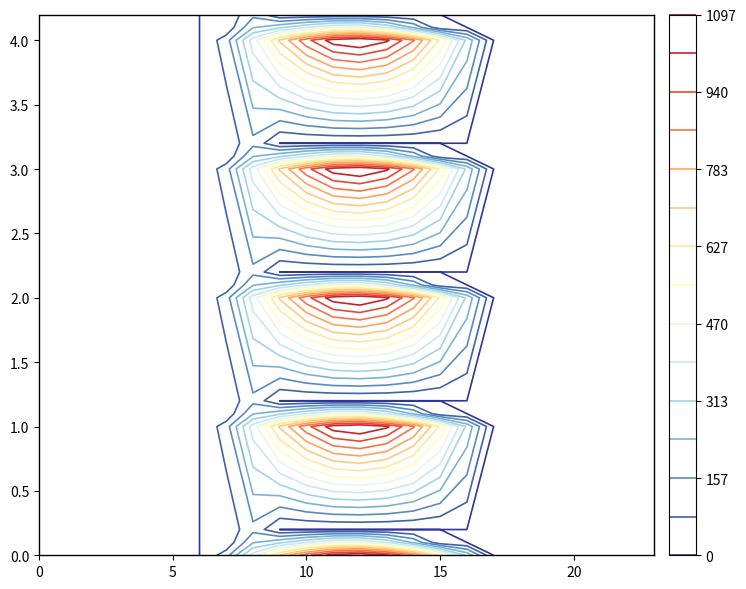

Reading right to left, transcribe all the data shown in this chart.

0.0: 0.0	0.0	0.0	0.0	0.0	0.0	0.0	294.5	615.9	870.6	1032.9	1096.7	1060.3	916.2	716.9	430.3	120.6	0.0	0.0	0.0	0.0	0.0	0.0	0.0
0.1: 0.0	0.0	0.0	0.0	0.0	0.0	0.0	0.0	17.3	219.2	382.7	485.4	471.7	388.1	295.9	227.5	17.7	0.0	0.0	0.0	0.0	0.0	0.0	0.0
0.2: 0.0	0.0	0.0	0.0	0.0	0.0	0.0	0.0	0.0	0.0	0.0	0.0	0.0	0.0	0.0	134.2	22.3	0.0	0.0	0.0	0.0	0.0	0.0	0.0
1.0: 0.0	0.0	0.0	0.0	0.0	0.0	0.0	294.5	615.9	870.6	1032.9	1096.7	1060.3	916.2	716.9	430.3	120.6	0.0	0.0	0.0	0.0	0.0	0.0	0.0
1.1: 0.0	0.0	0.0	0.0	0.0	0.0	0.0	0.0	17.3	219.2	382.7	485.4	471.7	388.1	295.9	227.5	17.7	0.0	0.0	0.0	0.0	0.0	0.0	0.0
1.2: 0.0	0.0	0.0	0.0	0.0	0.0	0.0	0.0	0.0	0.0	0.0	0.0	0.0	0.0	0.0	134.2	22.3	0.0	0.0	0.0	0.0	0.0	0.0	0.0
2.0: 0.0	0.0	0.0	0.0	0.0	0.0	0.0	294.5	615.9	870.6	1032.9	1096.7	1060.3	916.2	716.9	430.3	120.6	0.0	0.0	0.0	0.0	0.0	0.0	0.0
2.1: 0.0	0.0	0.0	0.0	0.0	0.0	0.0	0.0	17.3	219.2	382.7	485.4	471.7	388.1	295.9	227.5	17.7	0.0	0.0	0.0	0.0	0.0	0.0	0.0
2.2: 0.0	0.0	0.0	0.0	0.0	0.0	0.0	0.0	0.0	0.0	0.0	0.0	0.0	0.0	0.0	134.2	22.3	0.0	0.0	0.0	0.0	0.0	0.0	0.0
3.0: 0.0	0.0	0.0	0.0	0.0	0.0	0.0	294.5	615.9	870.6	1032.9	1096.7	1060.3	916.2	716.9	430.3	120.6	0.0	0.0	0.0	0.0	0.0	0.0	0.0
3.1: 0.0	0.0	0.0	0.0	0.0	0.0	0.0	0.0	17.3	219.2	382.7	485.4	471.7	388.1	295.9	227.5	17.7	0.0	0.0	0.0	0.0	0.0	0.0	0.0
3.2: 0.0	0.0	0.0	0.0	0.0	0.0	0.0	0.0	0.0	0.0	0.0	0.0	0.0	0.0	0.0	134.2	22.3	0.0	0.0	0.0	0.0	0.0	0.0	0.0
4.0: 0.0	0.0	0.0	0.0	0.0	0.0	0.0	294.5	615.9	870.6	1032.9	1096.7	1060.3	916.2	716.9	430.3	120.6	0.0	0.0	0.0	0.0	0.0	0.0	0.0
4.1: 0.0	0.0	0.0	0.0	0.0	0.0	0.0	0.0	17.3	219.2	382.7	485.4	471.7	388.1	295.9	227.5	17.7	0.0	0.0	0.0	0.0	0.0	0.0	0.0
4.2: 0.0	0.0	0.0	0.0	0.0	0.0	0.0	0.0	0.0	0.0	0.0	0.0	0.0	0.0	0.0	134.2	22.3	0.0	0.0	0.0	0.0	0.0	0.0	0.0